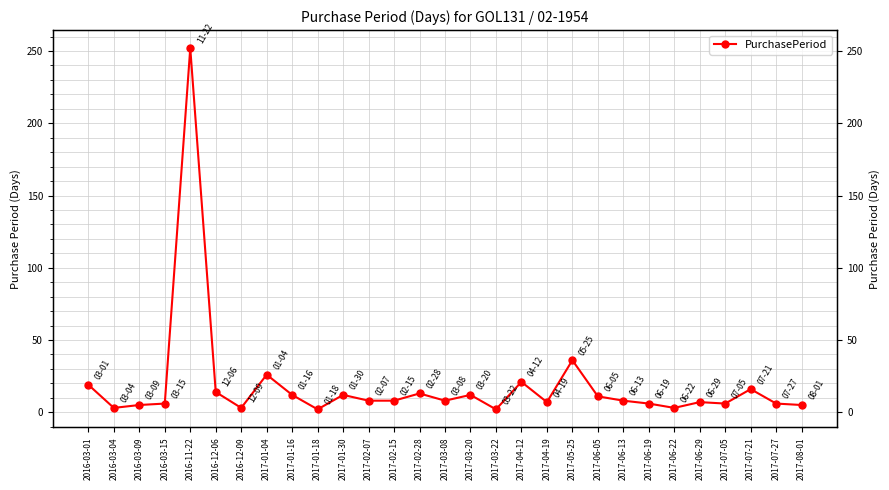

What is the minimum value shown in the chart?

2